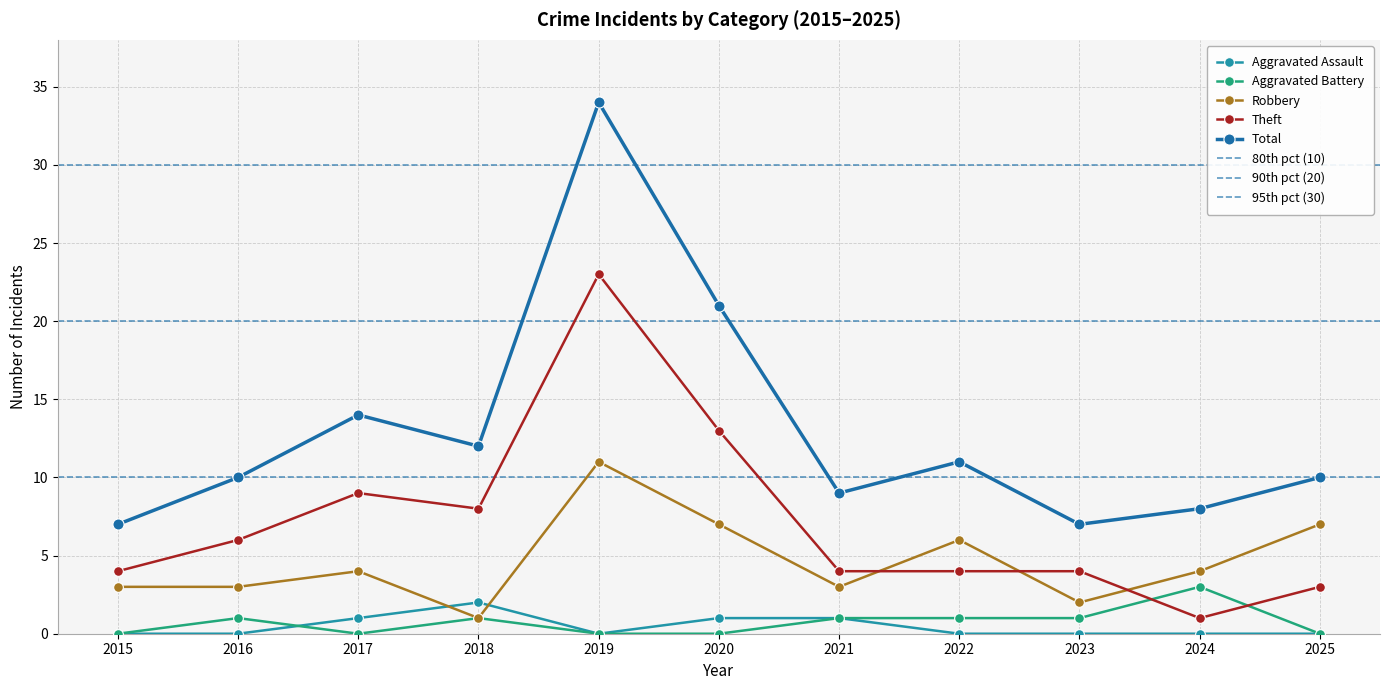

True or false: Theft and Aggravated Assault intersect in this chart.

False